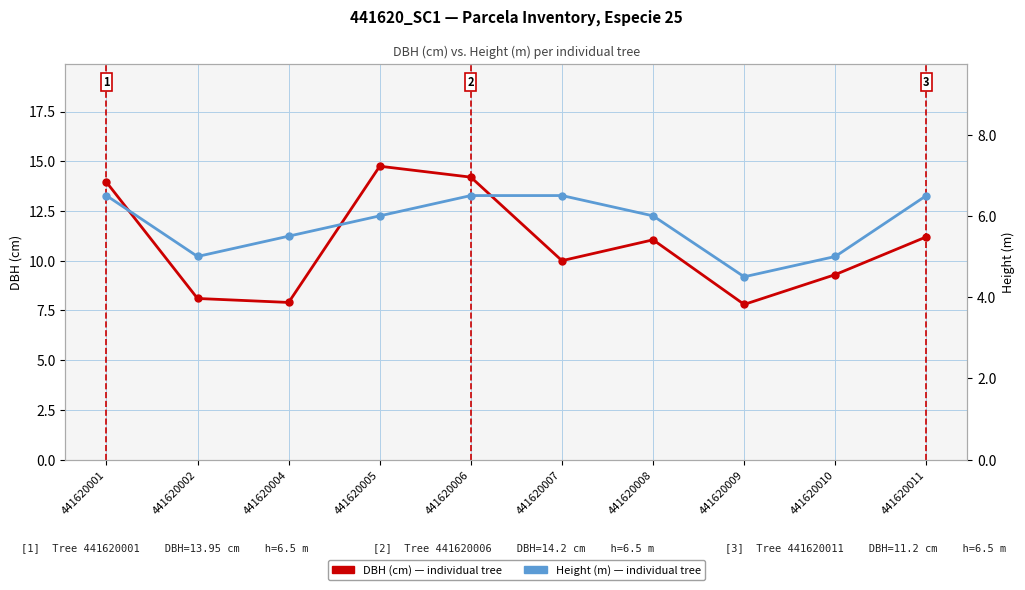

Rank the series by their maximum value, from highest to lowest.

dbh, h